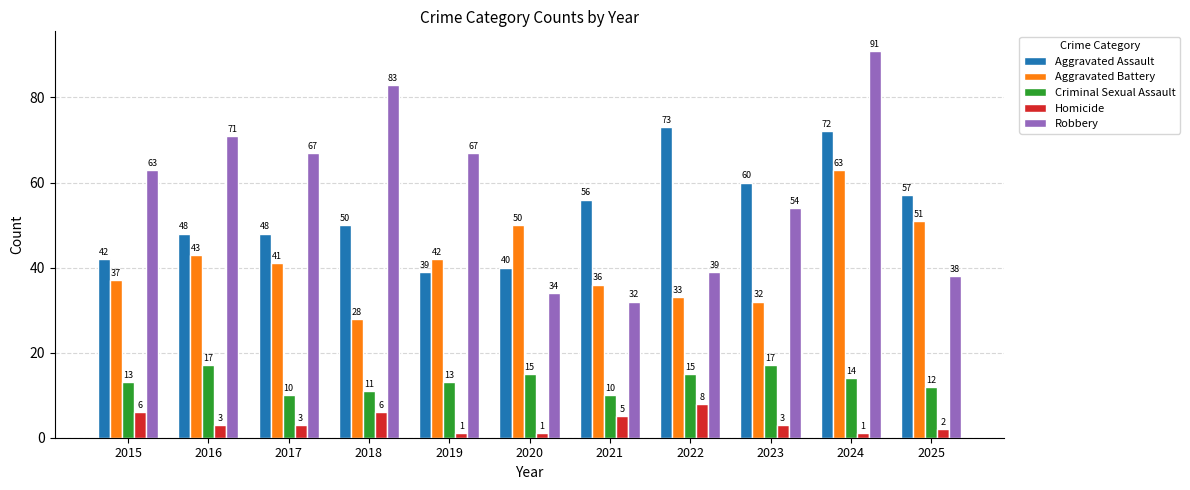

Reading left to right, what are all the values shown in this chart?

Aggravated Assault: 42	48	48	50	39	40	56	73	60	72	57
Aggravated Battery: 37	43	41	28	42	50	36	33	32	63	51
Criminal Sexual Assault: 13	17	10	11	13	15	10	15	17	14	12
Homicide: 6	3	3	6	1	1	5	8	3	1	2
Robbery: 63	71	67	83	67	34	32	39	54	91	38